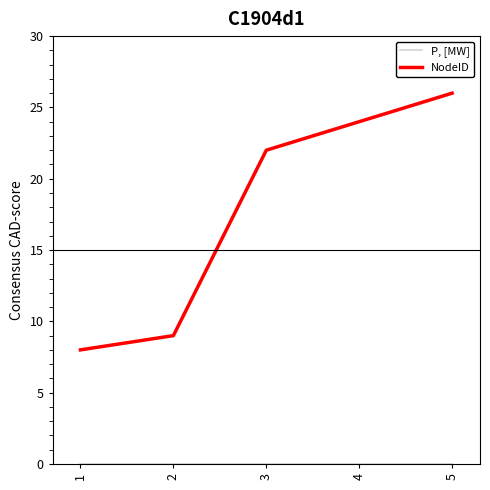

List the labels in order of NodeID value, largest first.

5, 4, 3, 2, 1